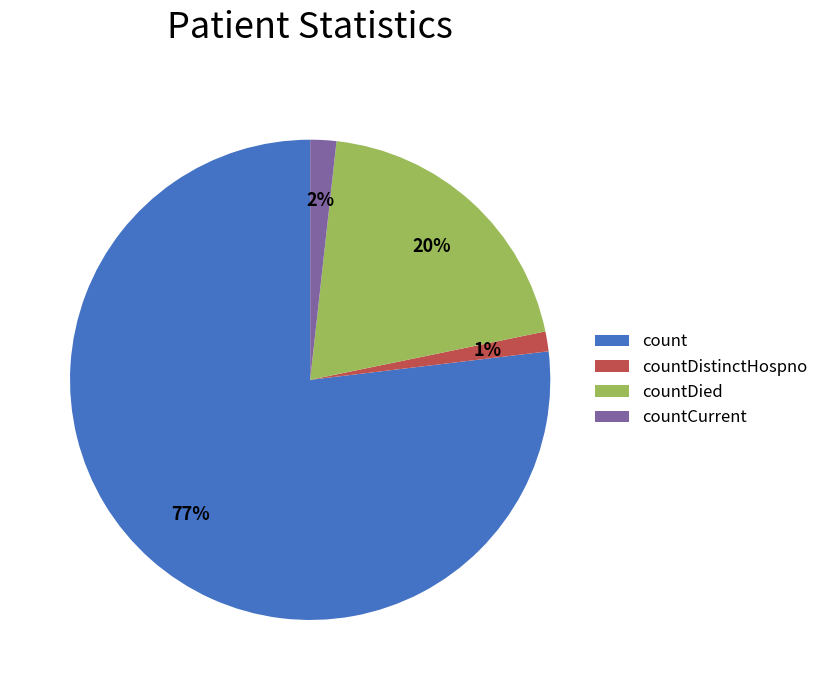

The count slice represents 77% of the pie. True or false?

True